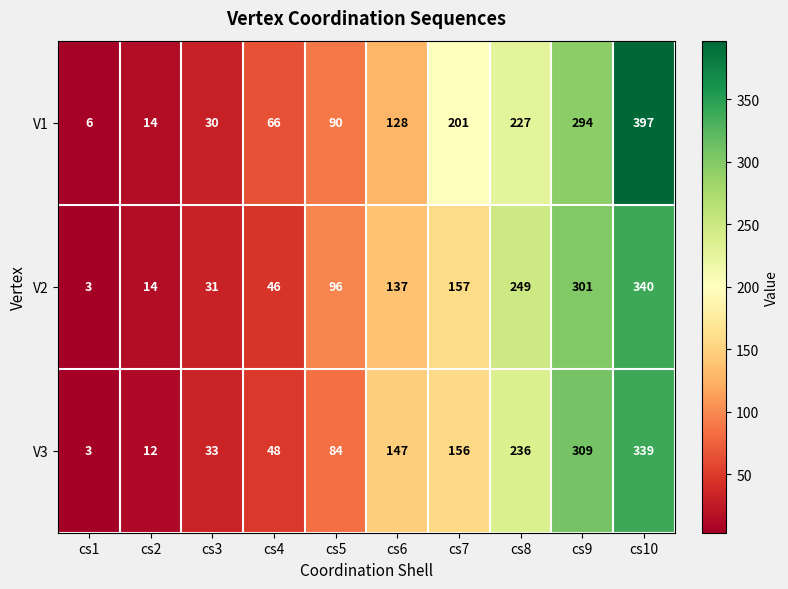

Reading left to right, extract all data points from this chart.

V1: 6	14	30	66	90	128	201	227	294	397
V2: 3	14	31	46	96	137	157	249	301	340
V3: 3	12	33	48	84	147	156	236	309	339